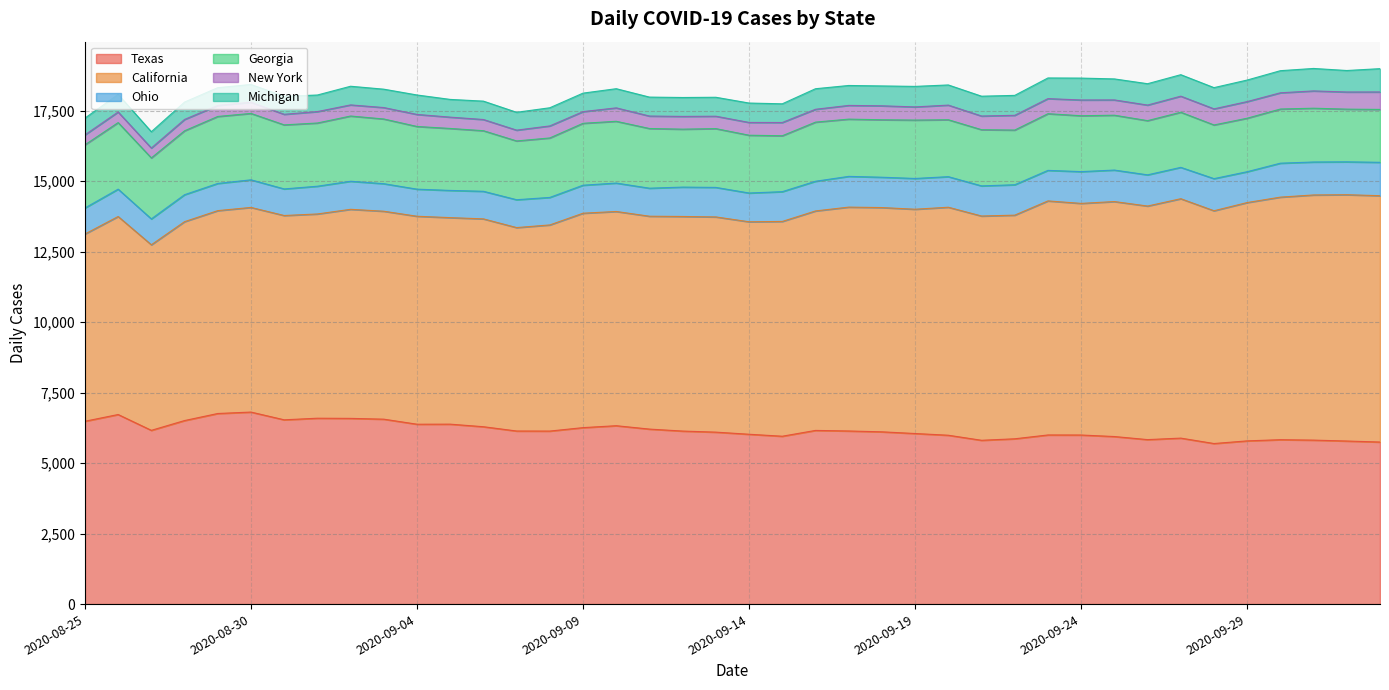

What is the sum of all Texas values?

246509